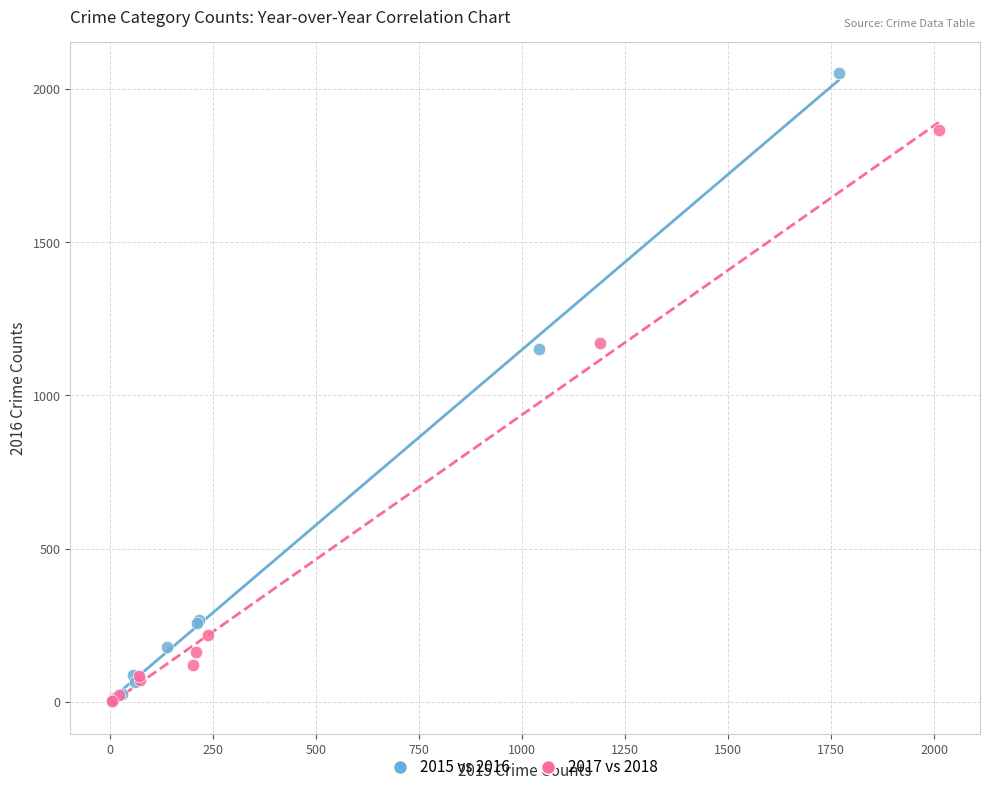

Which series reaches the maximum Y coordinate?

2015 vs 2016